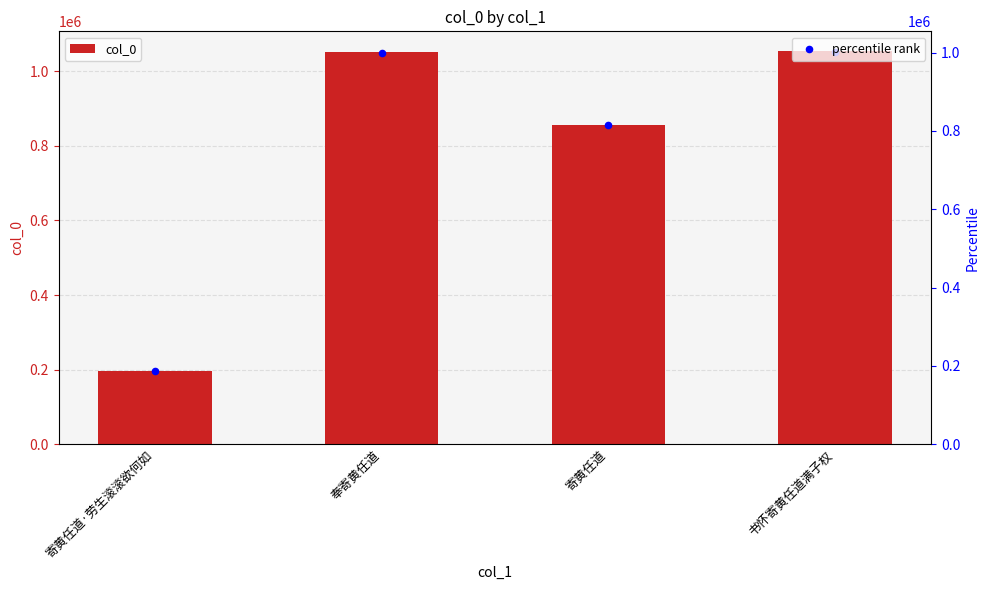

Which series has the largest Y range (max minus min)?

col_0